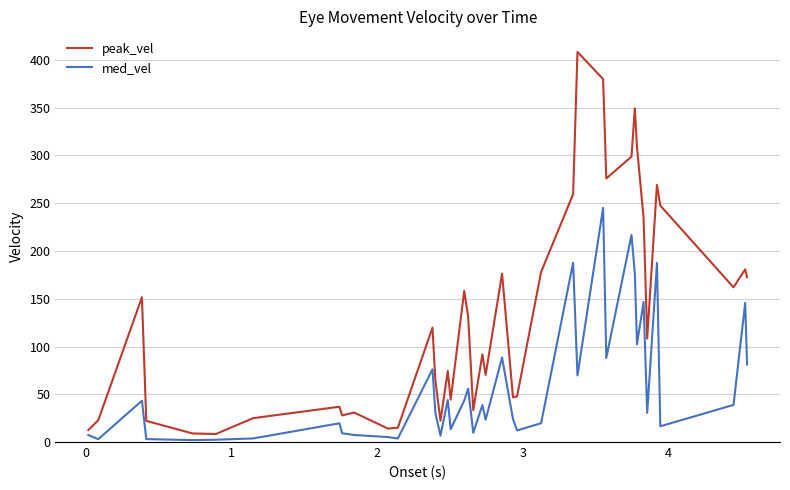

Which series has the largest total across all categories?

peak_vel